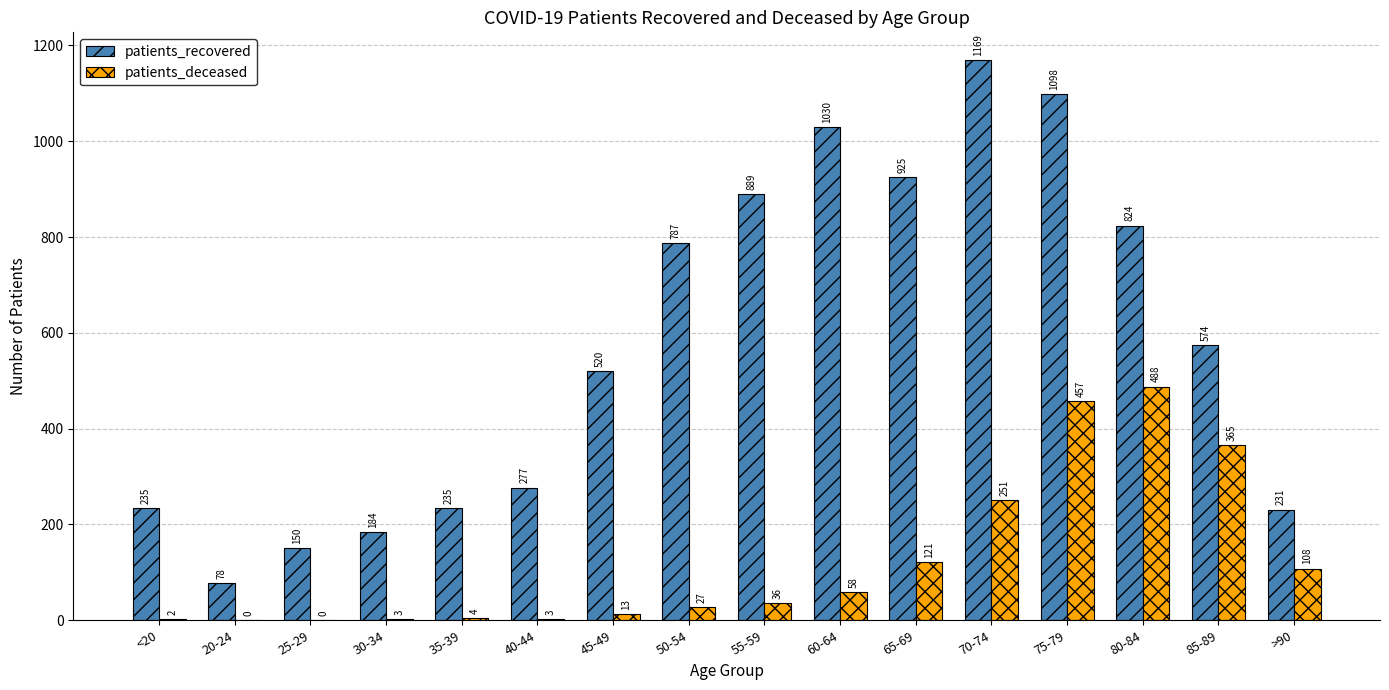

How many groups of bars are there?

16